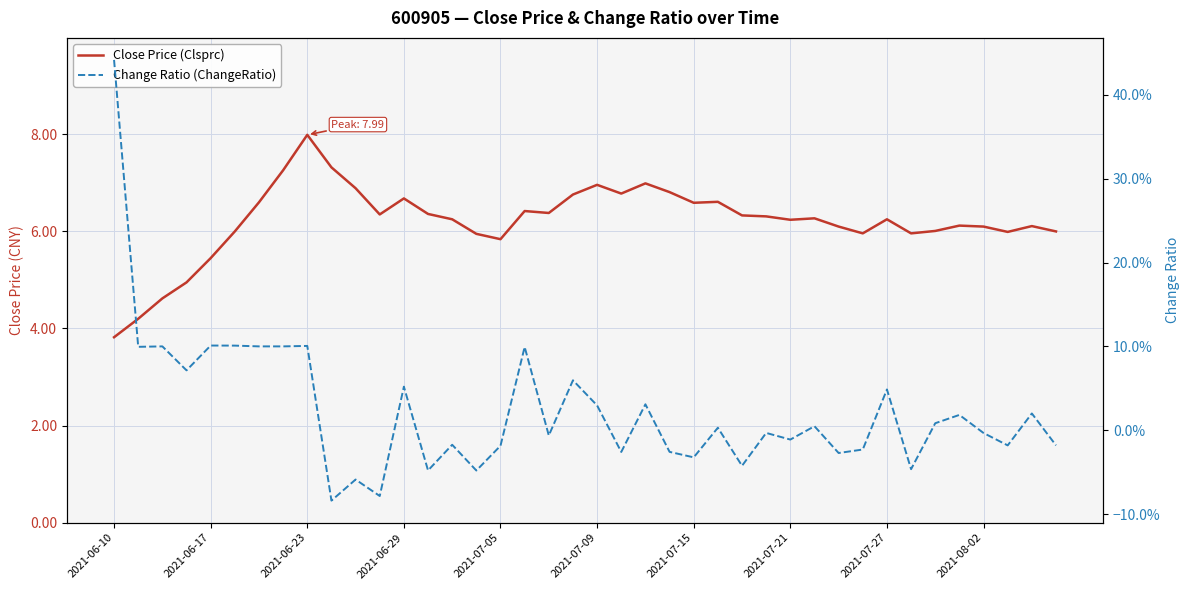

What is the label of the 10th point from the left?

2021-08-02